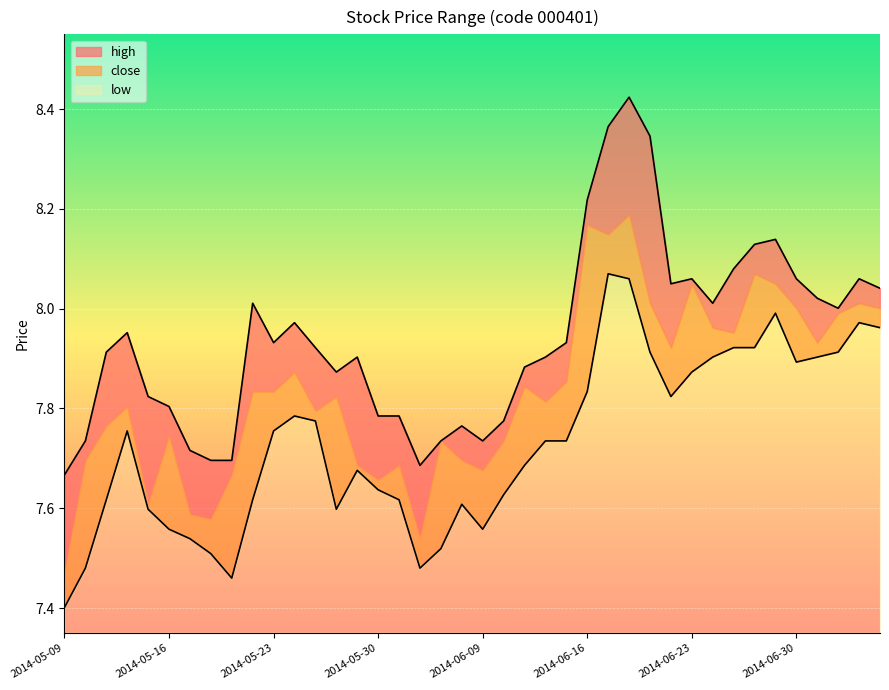

What is the difference between the second highest and second lowest values in the low series?

0.6